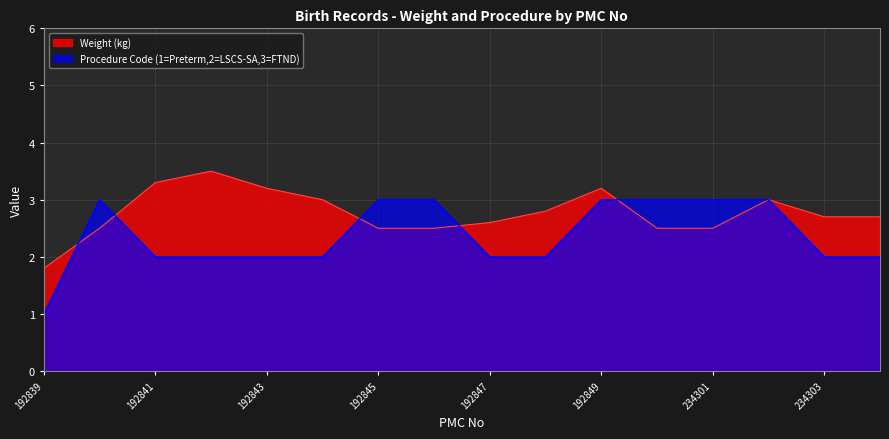

Rank the series by their average value, from lowest to highest.

Procedure Code (1=Preterm,2=LSCS-SA,3=FTND), Weight (kg)